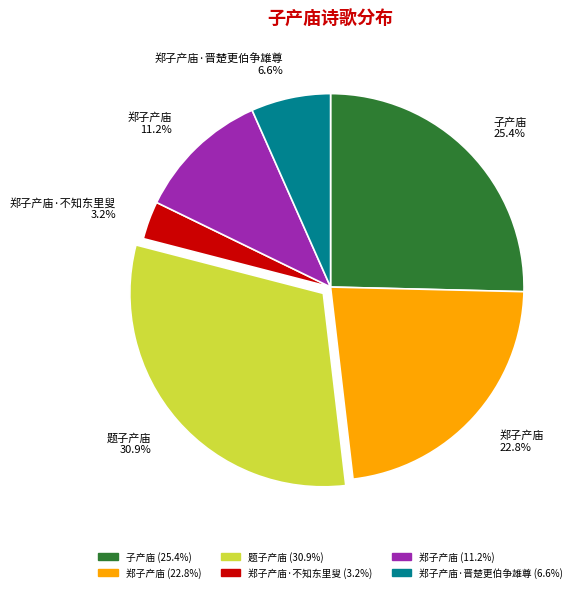

What is the smallest slice in the pie chart?

郑子产庙·不知东里叟 3.2%